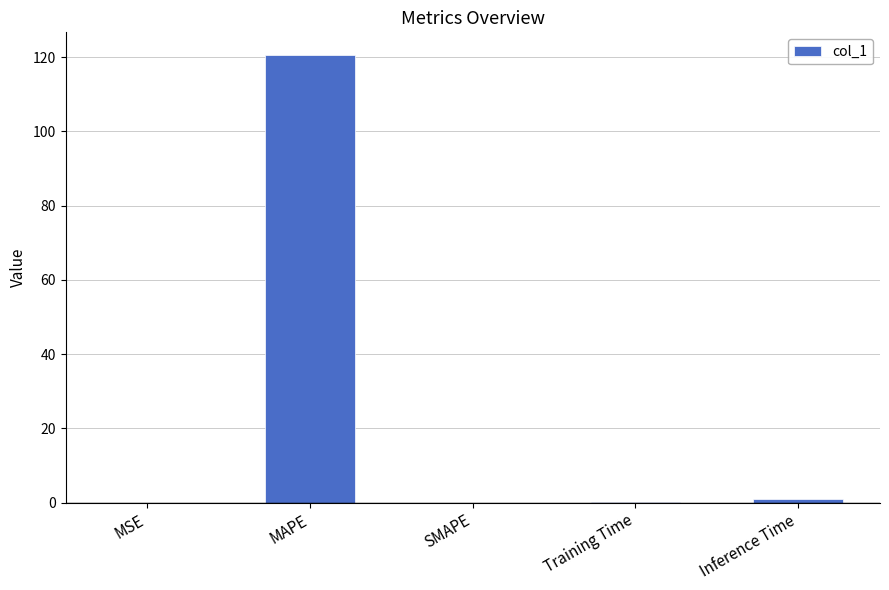

What is the greatest value displayed?

120.7